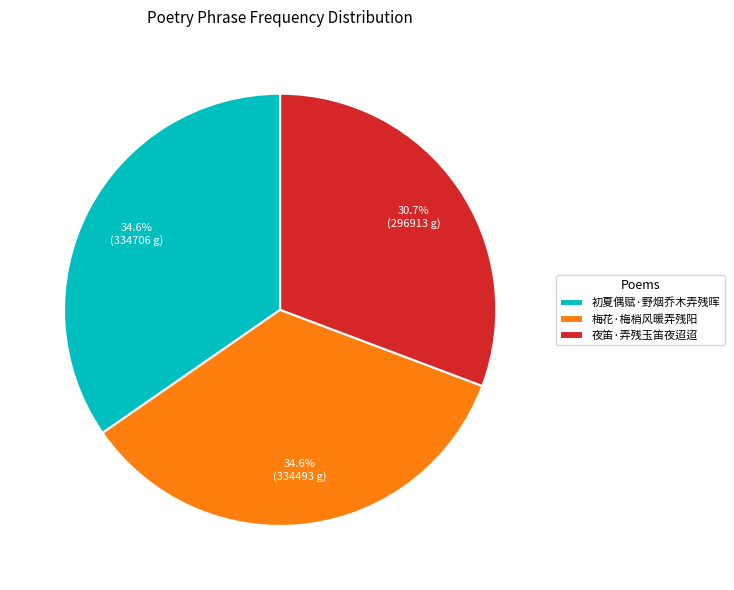

To the nearest percent, what percentage of the pie is 初夏偶赋·野烟乔木弄残晖?

35%